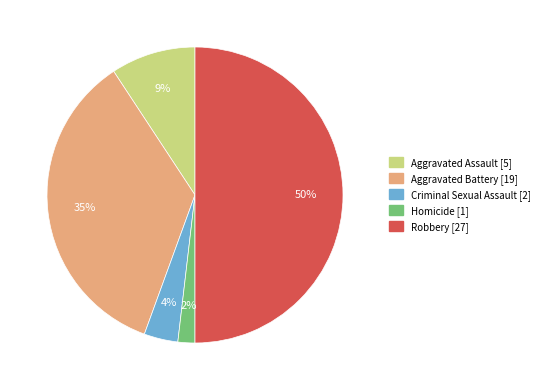

To the nearest percent, what is the average slice percentage?

20%